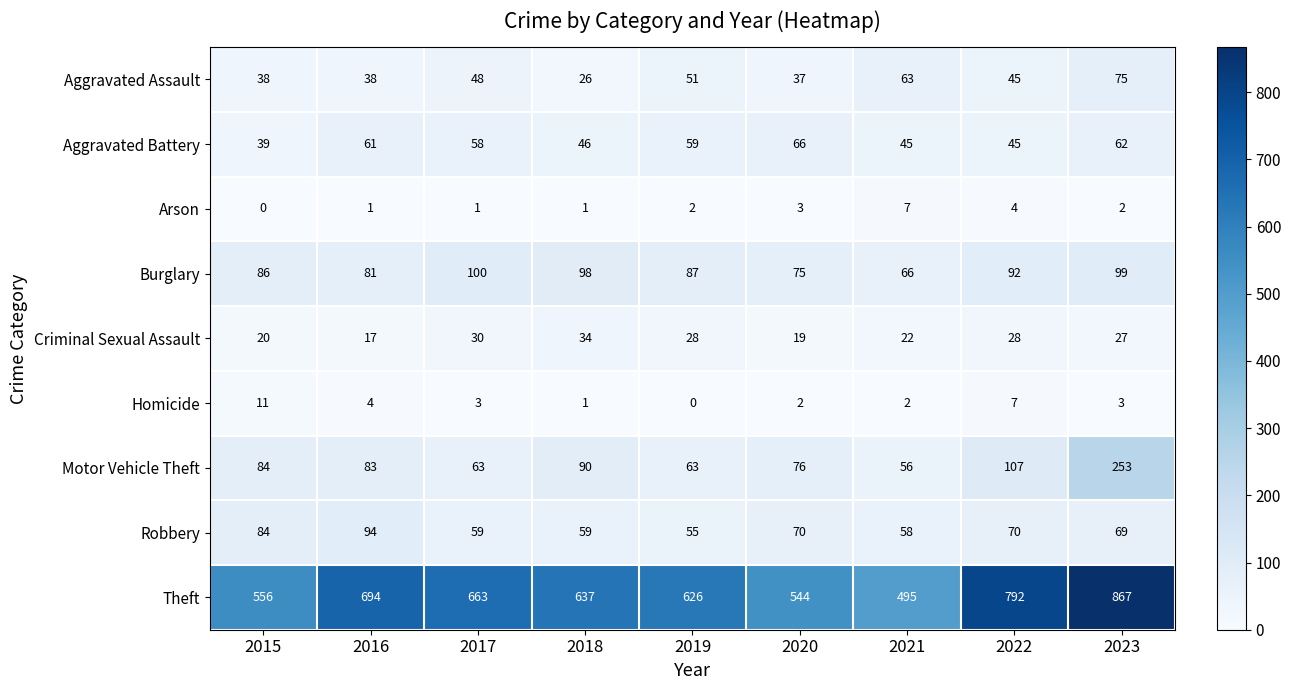

At which label is Arson closest to 3?

2020